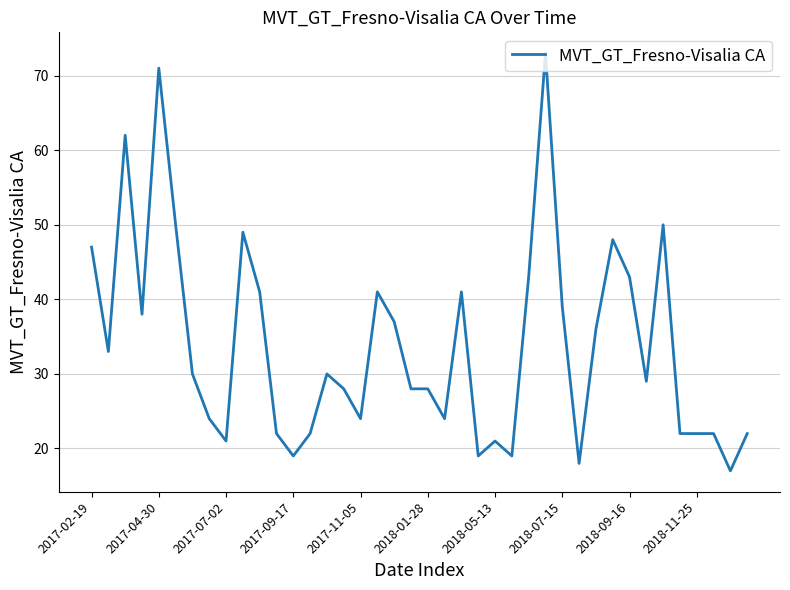

Does the chart display data point markers on the line(s)?

No